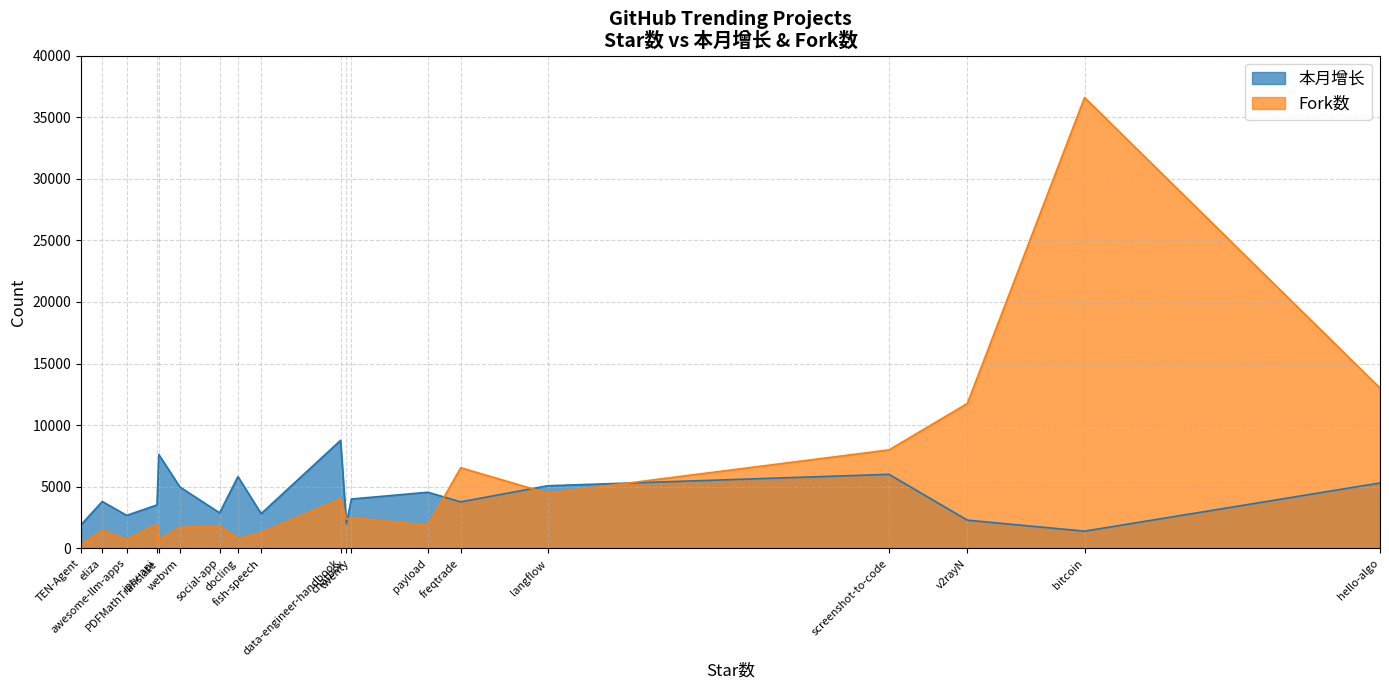

What is the minimum value for 本月增长?

1397